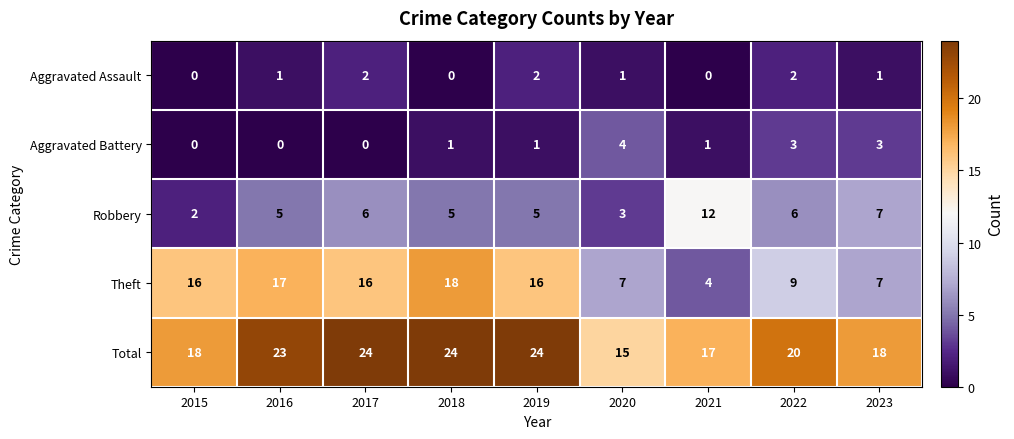

Which category has the highest value in the Theft series?

2018